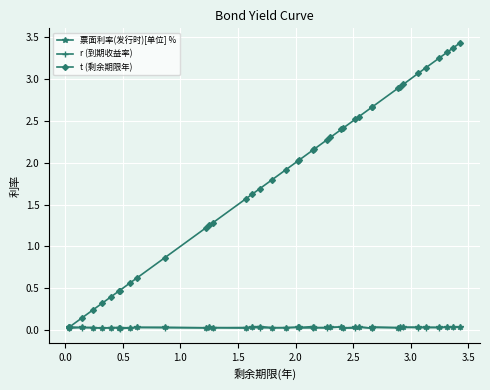

Which series has the largest range (max minus min)?

t (剩余期限年)